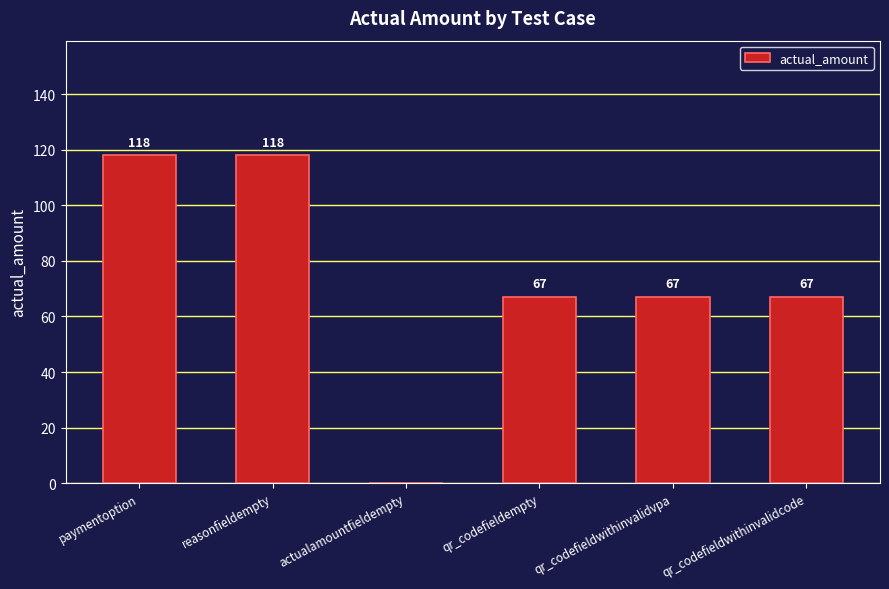

Are the bars horizontal?

No